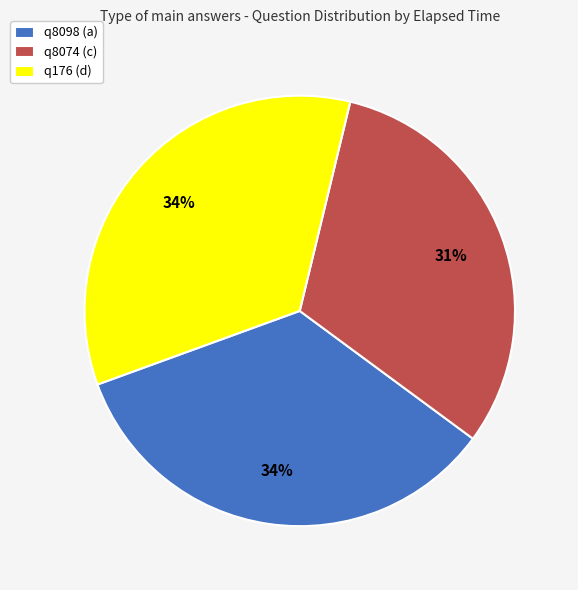

Approximately how many times larger is the value at q8074 (c) compared to q8098 (a)?

0.9